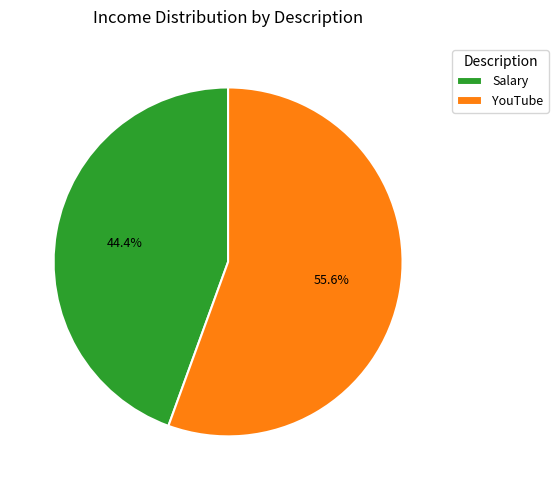

To the nearest percent, what is the difference between the largest and smallest slice percentages?

11%